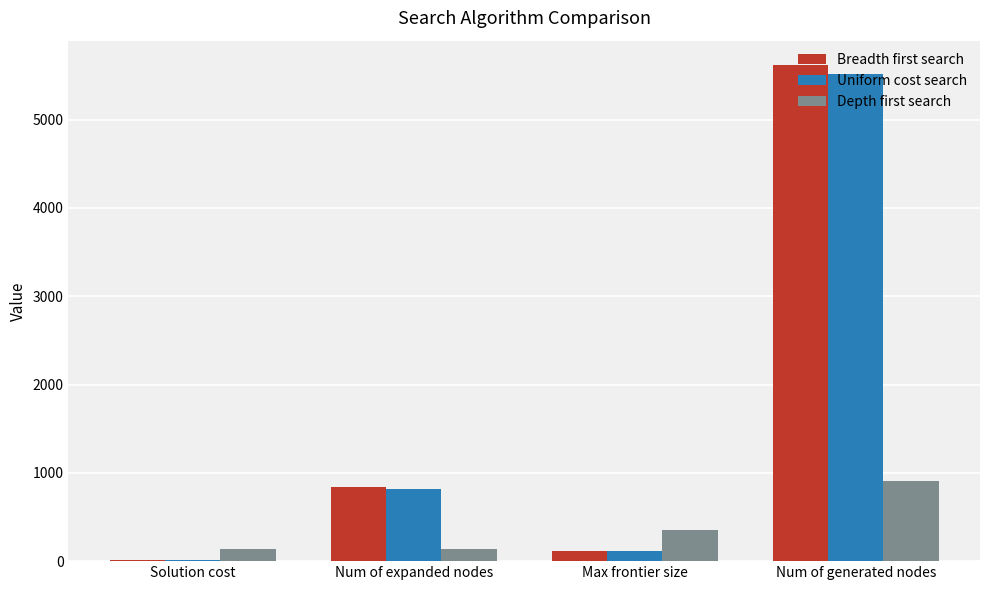

What is the sum of all Depth first search values?

1535